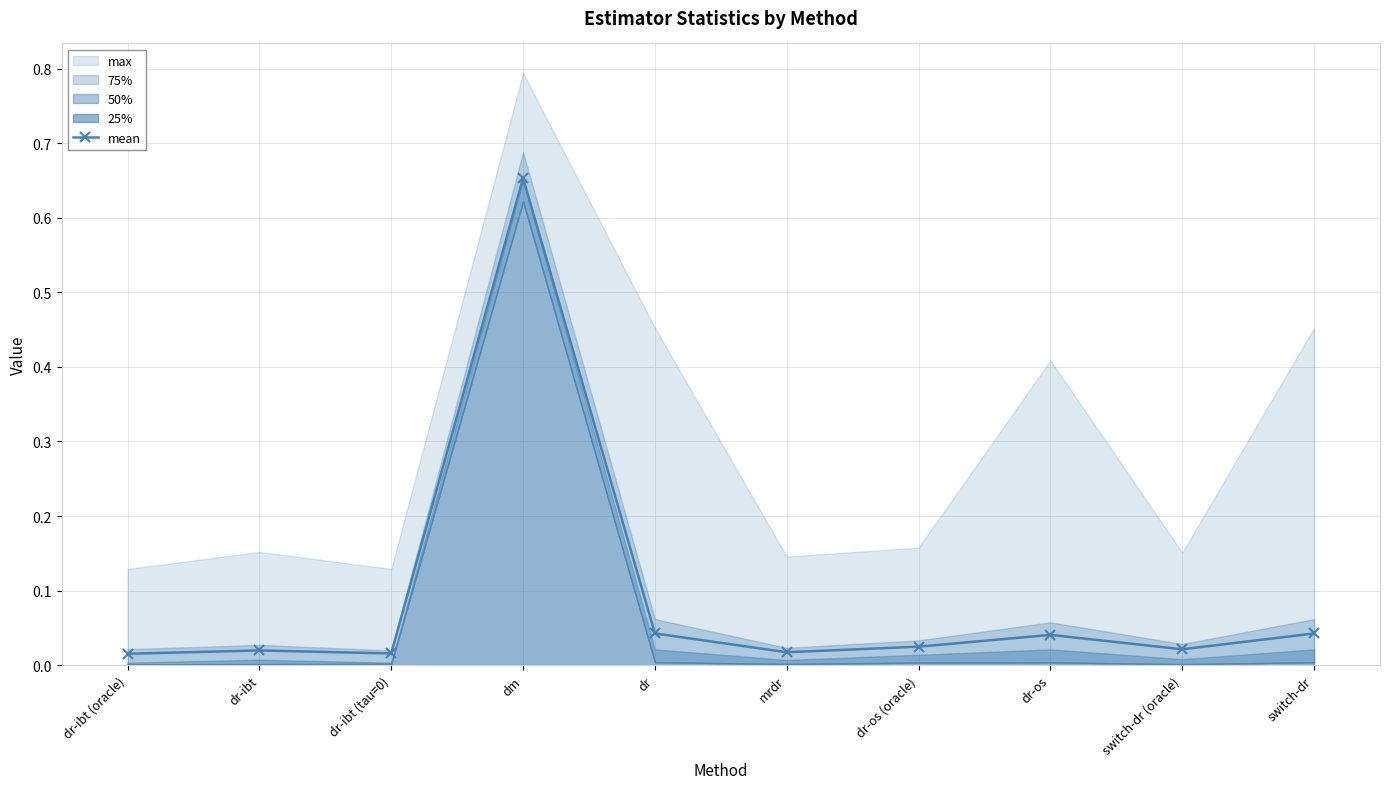

At which label is the value closest to 0?

dr-ibt (oracle)